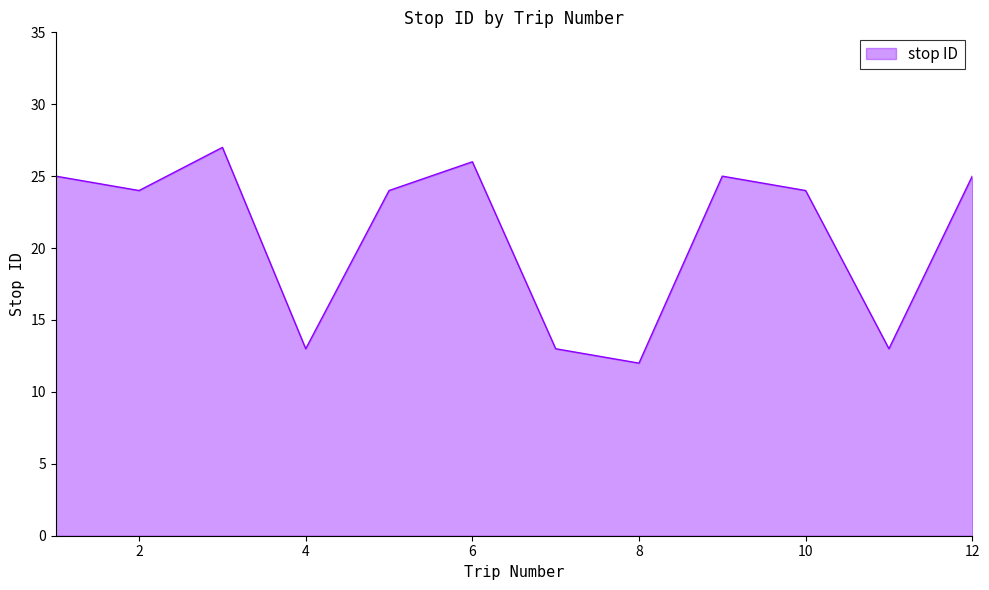

What is the smallest value displayed?

12